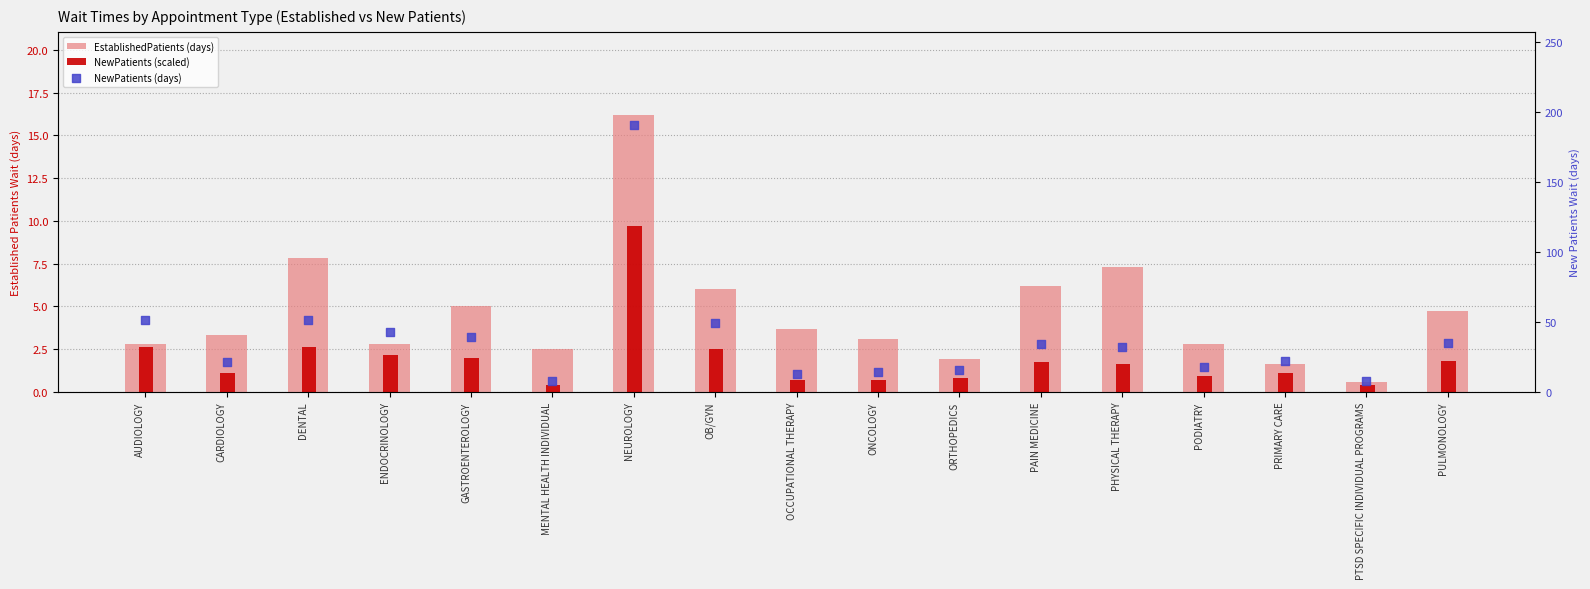

What are all the series names shown in the legend?

EstablishedPatients (days), NewPatients (scaled), NewPatients (days)